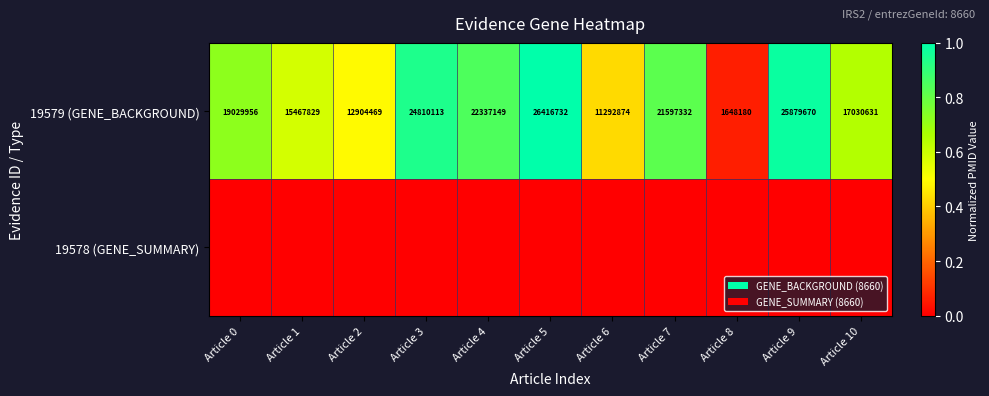

What is the difference between the maximum and minimum values in the 19579 (GENE_BACKGROUND) series?

24768552